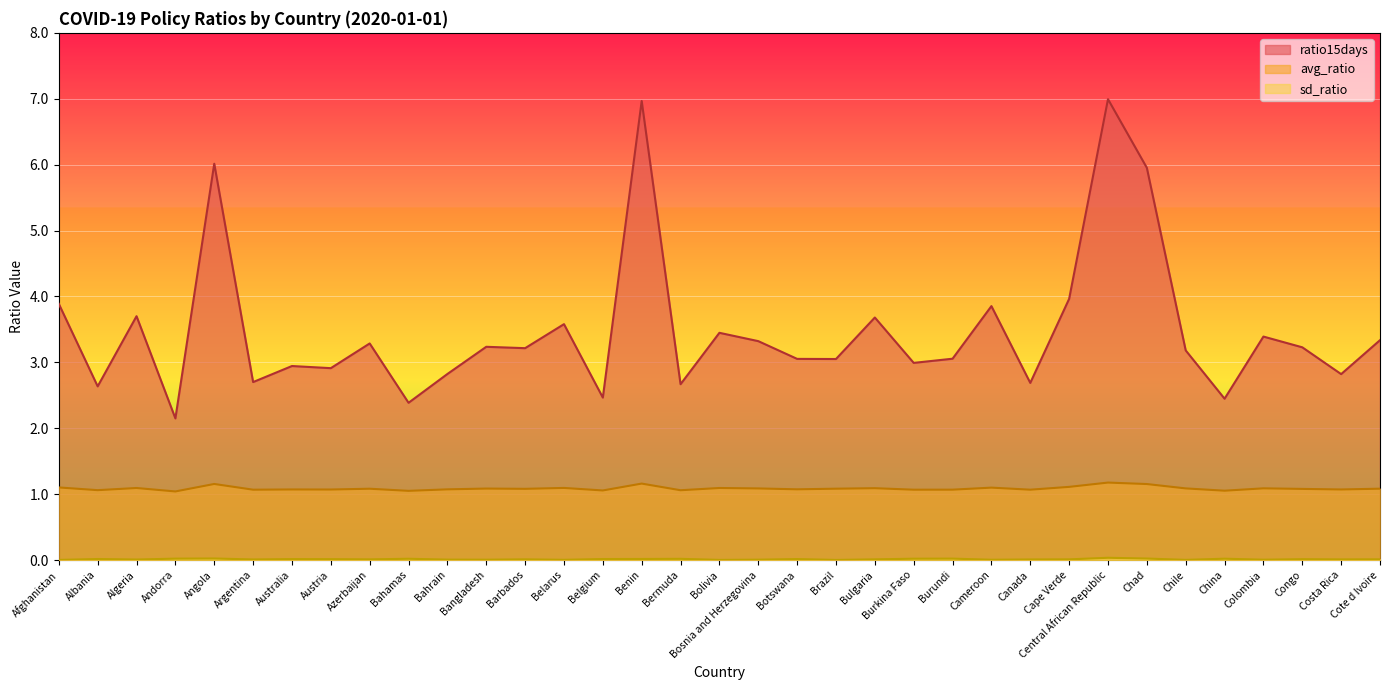

How many distinct data groups are displayed?

3